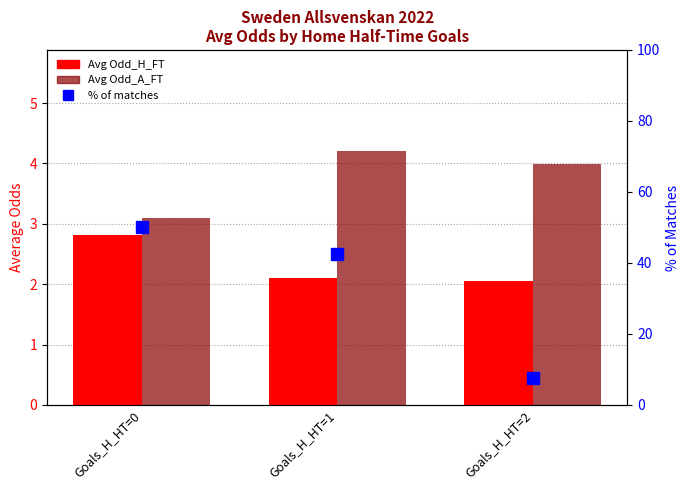

What is the difference between the second highest and minimum values in the Avg Odd_H_FT series?

0.1